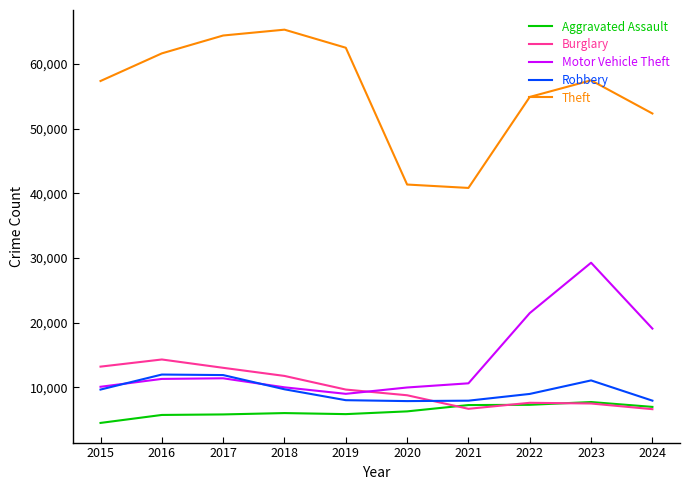

Between 2015 and 2022, which series saw the biggest shift?

Motor Vehicle Theft